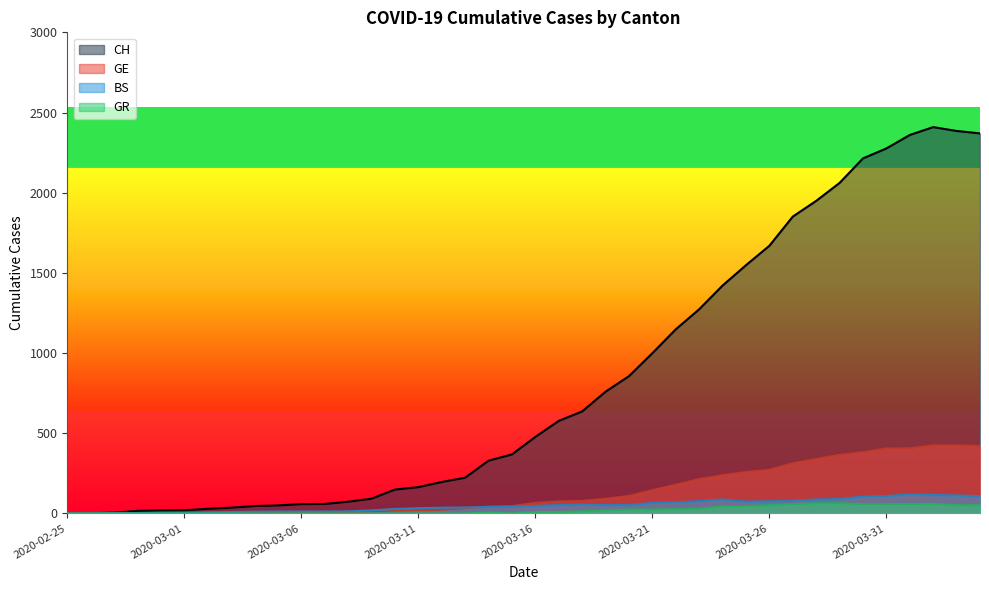

What is the label of the 7th point from the right?

2020-03-29